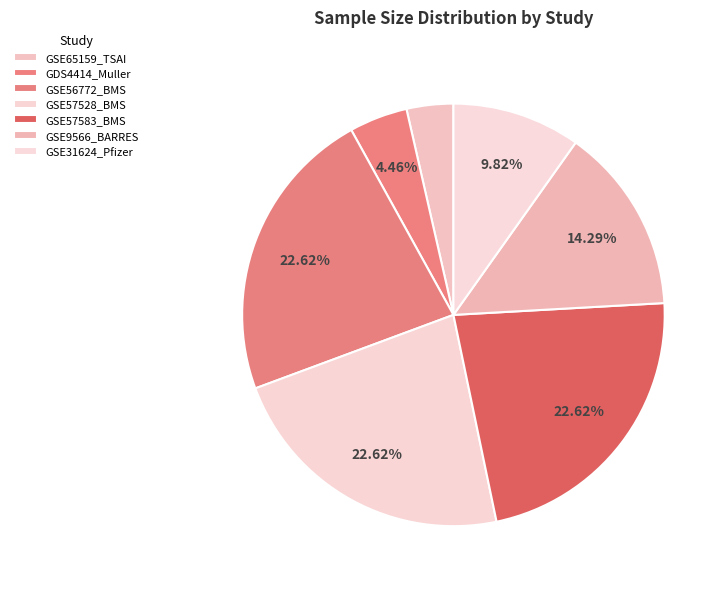

Rank the categories by value from highest to lowest.

GSE56772_BMS, GSE57528_BMS, GSE57583_BMS, GSE9566_BARRES, GSE31624_Pfizer, GDS4414_Muller, GSE65159_TSAI